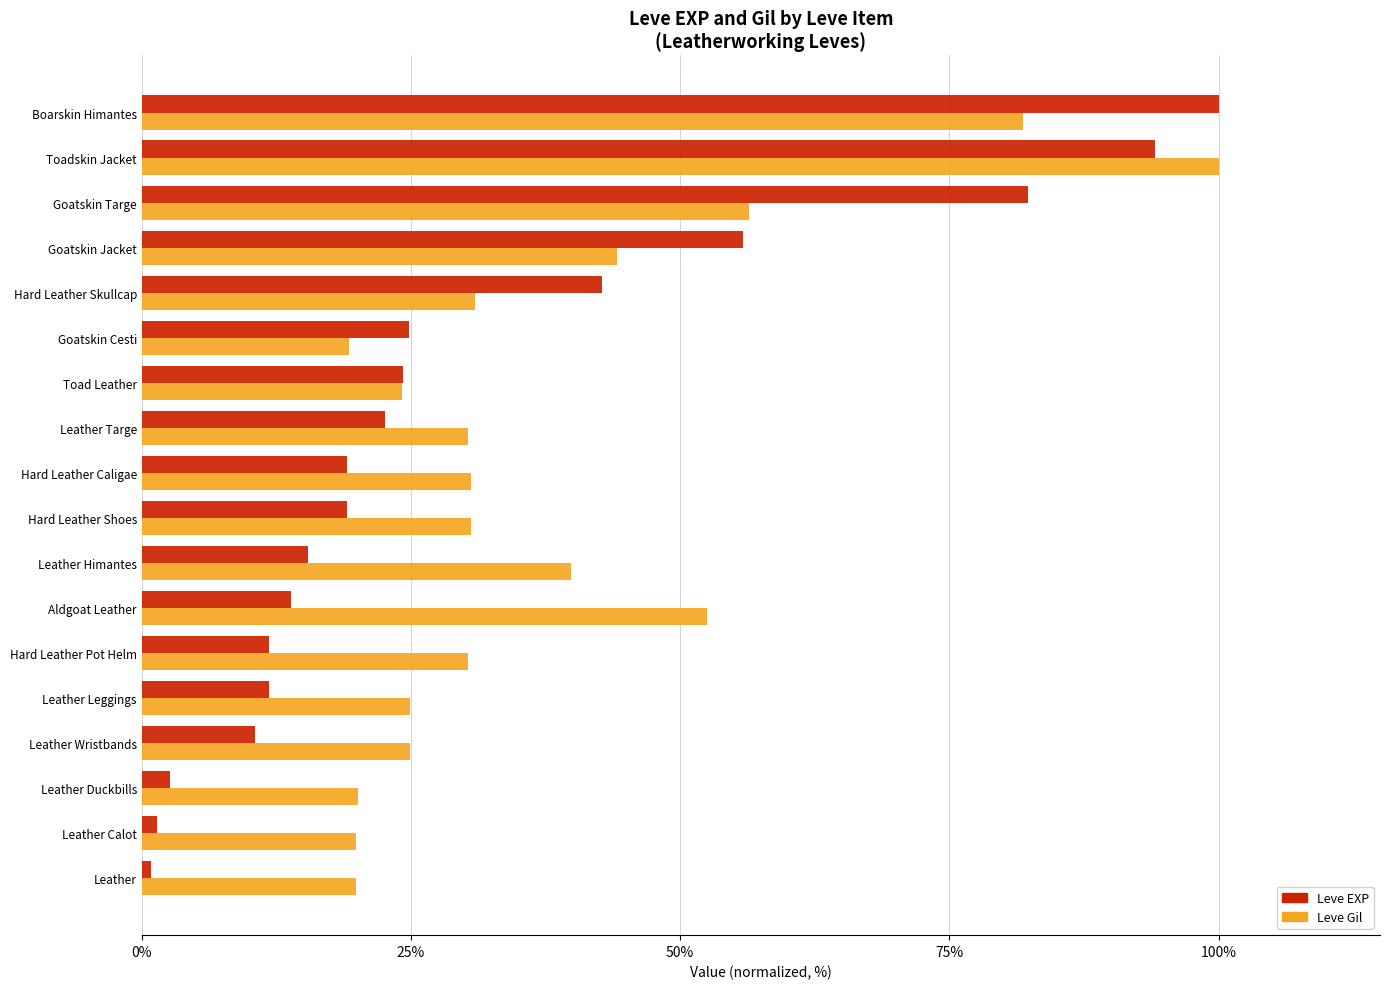

Is it true that Leve Gil equals 9.5 at Goatskin Jacket?

False